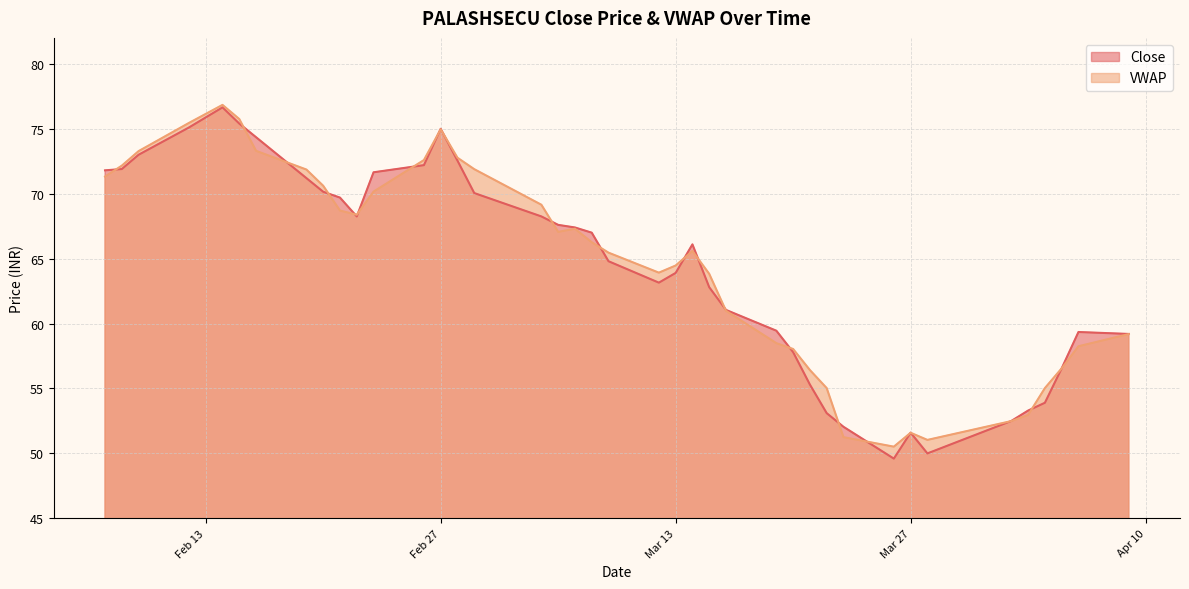

Does the chart display data point markers on the line(s)?

No